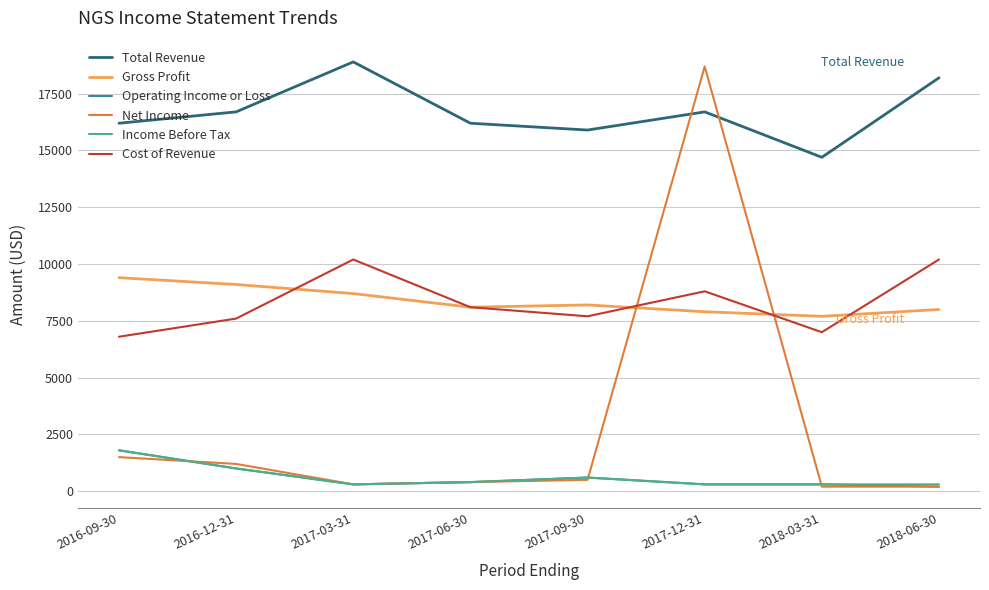

What is the difference between the highest and lowest values at 2016-09-30?

14700